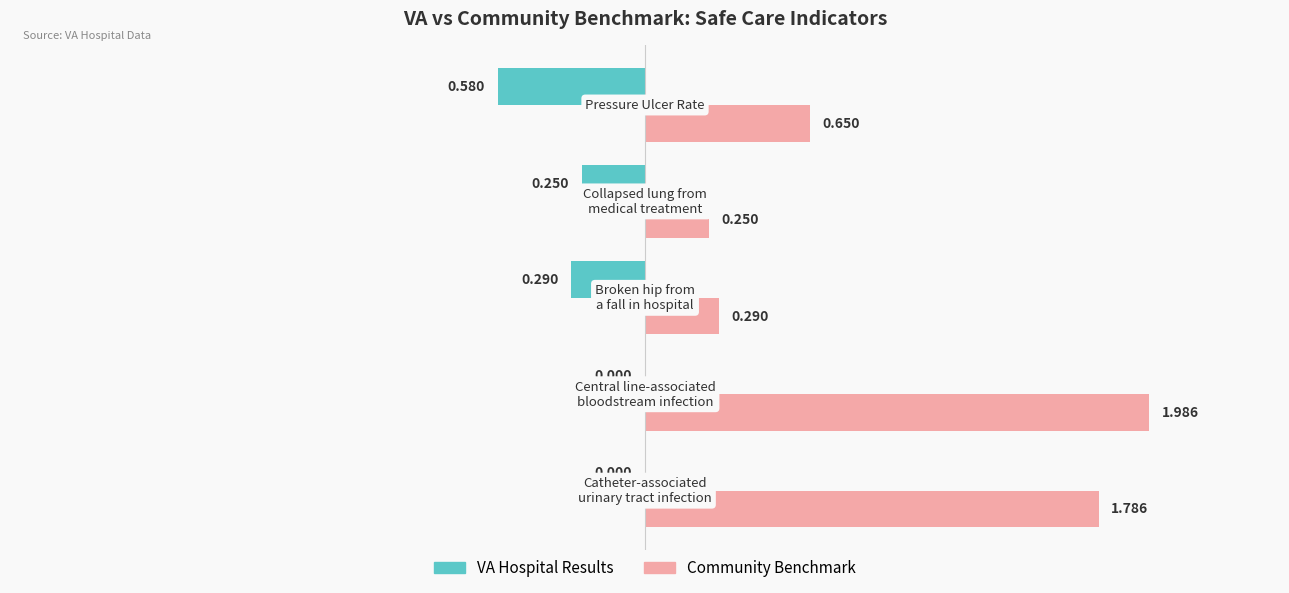

Which series has the largest total across all categories?

Community Benchmark